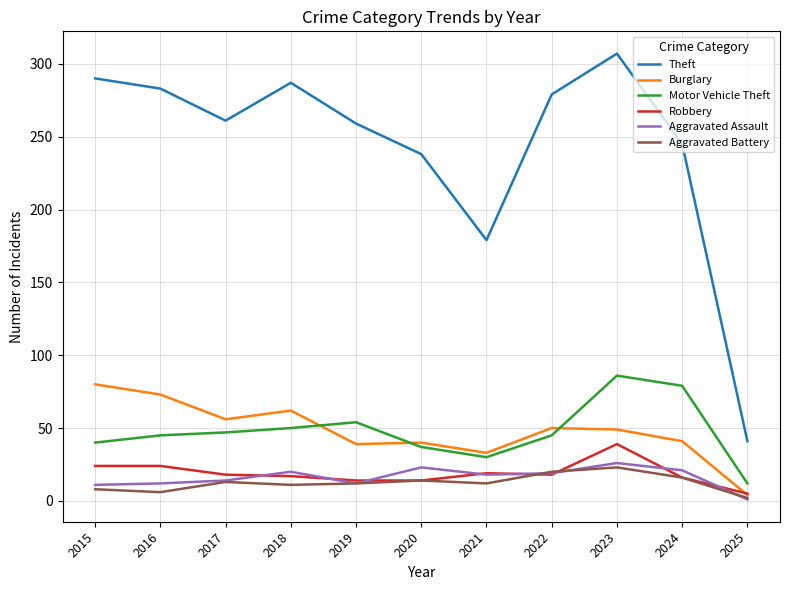

What is the total value across all series at 2018?

447